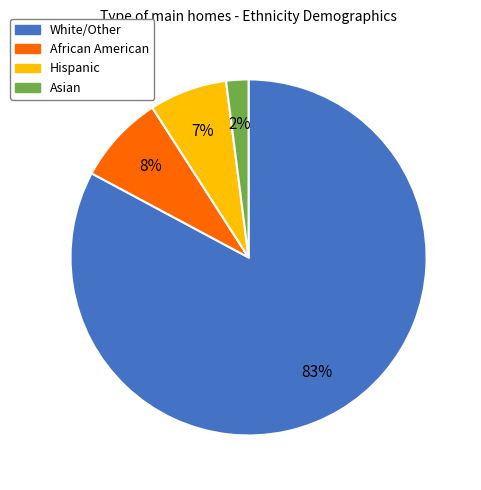

Count the number of slices in the pie.

4